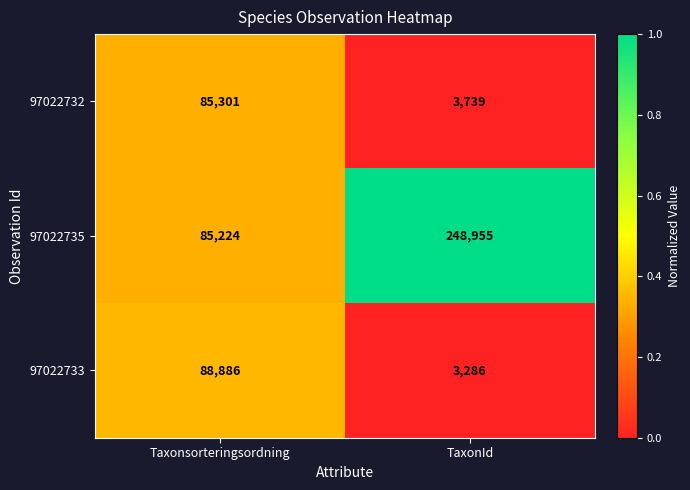

Reading right to left, what are all the values shown in this chart?

97022732: 3739	85301
97022735: 248955	85224
97022733: 3286	88886